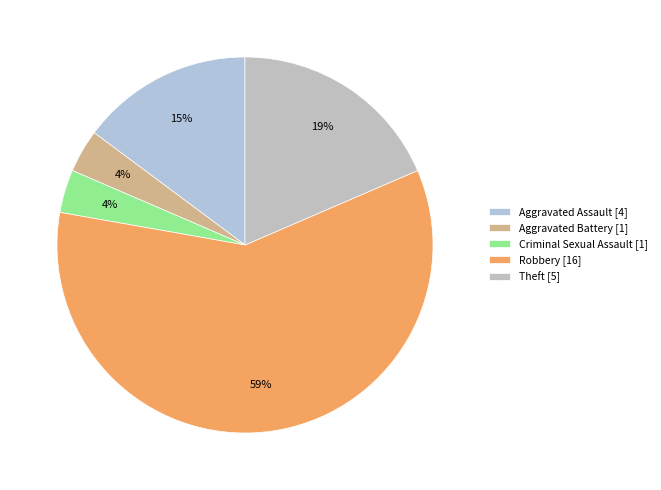

Which has a higher value, Robbery or Aggravated Battery?

Robbery